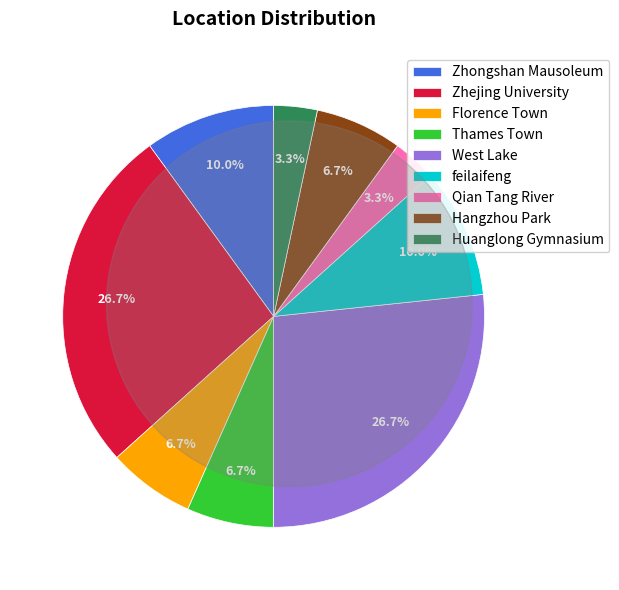

Approximately how many times larger is the value at West Lake compared to Florence Town?

4.0